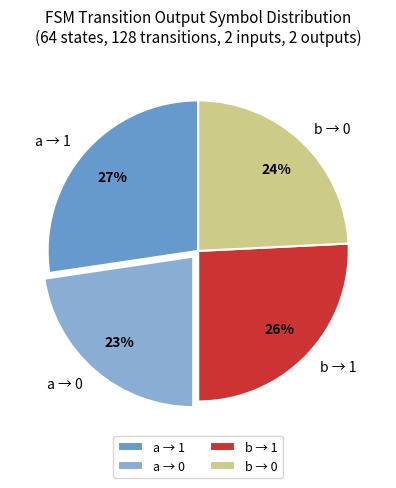

To the nearest percent, what is the average slice percentage?

25%